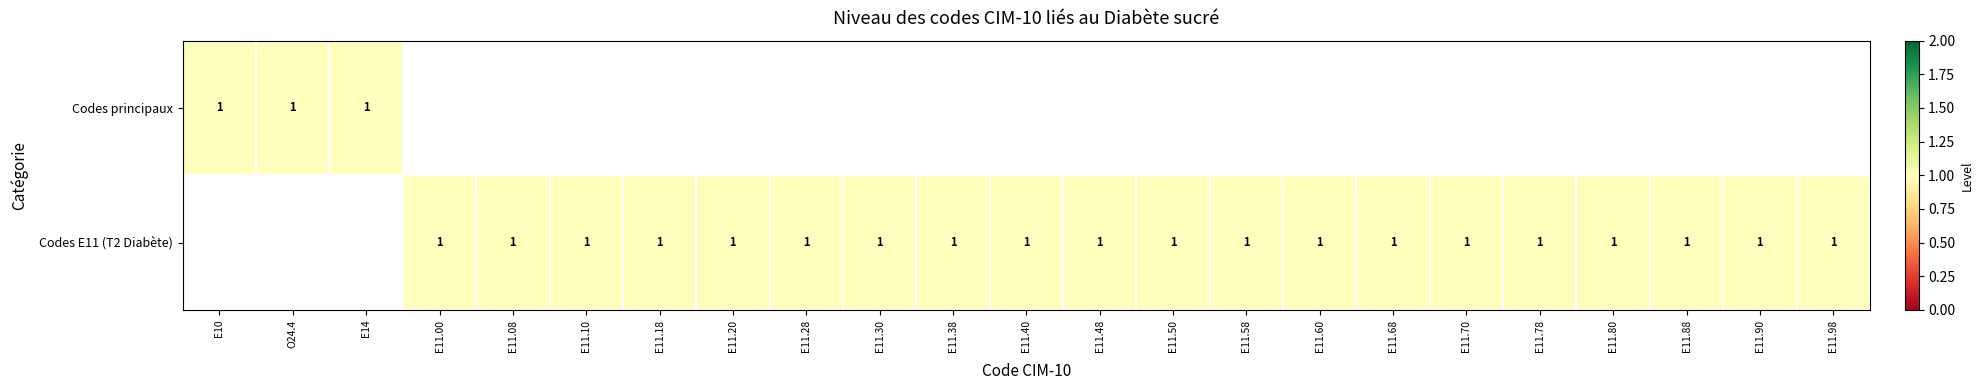

The Codes E11 (T2 Diabète) series shows 1 at E11.20. True or false?

True